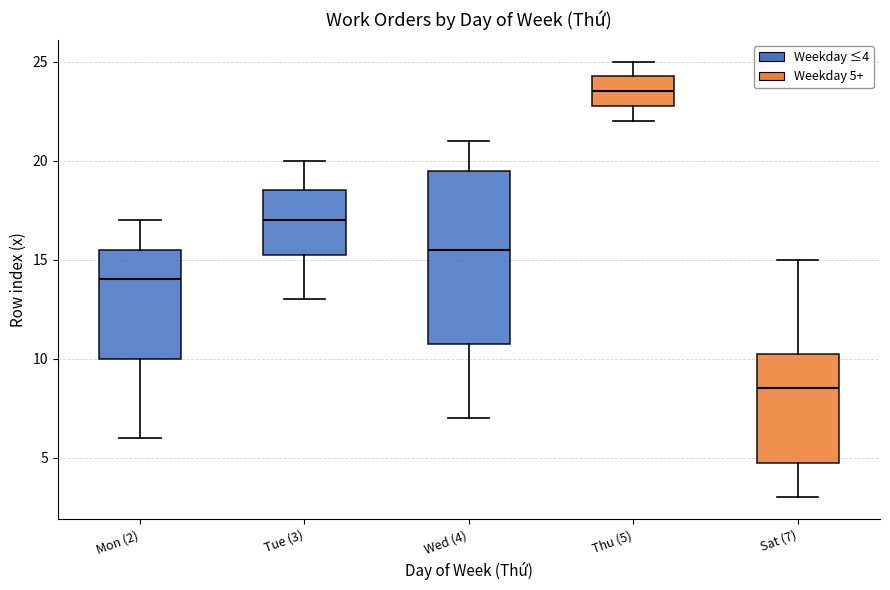

Reading left to right, read every box against the y-axis: the position of its median line, the range the box covers, and the ends of its whiskers. The values are not printed on the chart, so give them approximately, as read against the axis.

Mon (2): median 14.0, box 10.0 to 15.5, whiskers 6.0 to 17.0
Tue (3): median 17.0, box 15.5 to 18.5, whiskers 13.0 to 20.0
Wed (4): median 15.5, box 11.0 to 19.5, whiskers 7.0 to 21.0
Thu (5): median 23.5, box 23.0 to 24.5, whiskers 22.0 to 25.0
Sat (7): median 8.5, box 5.0 to 10.5, whiskers 3.0 to 15.0